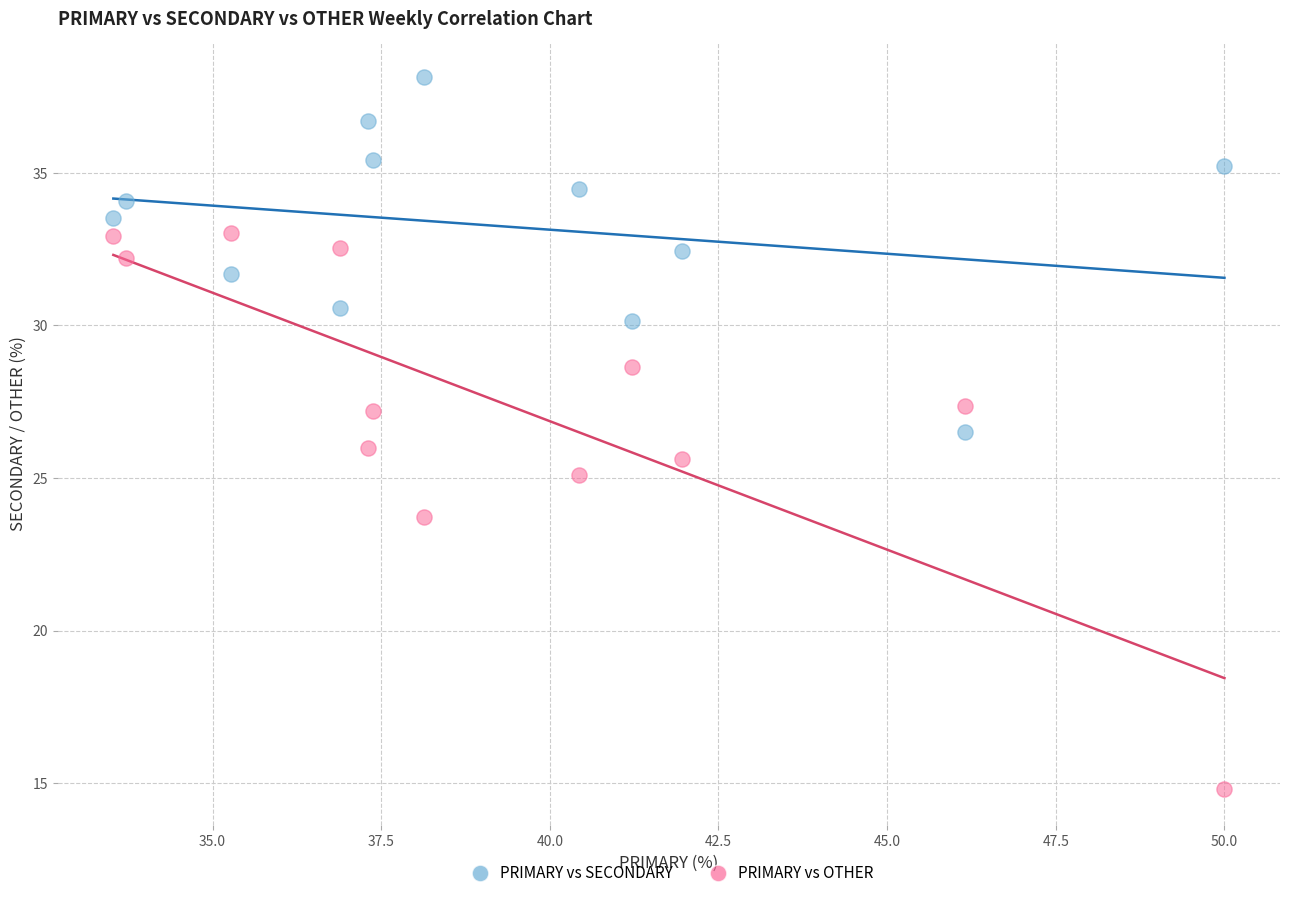

In the PRIMARY vs OTHER series, what Y value is closest to 23?

23.7